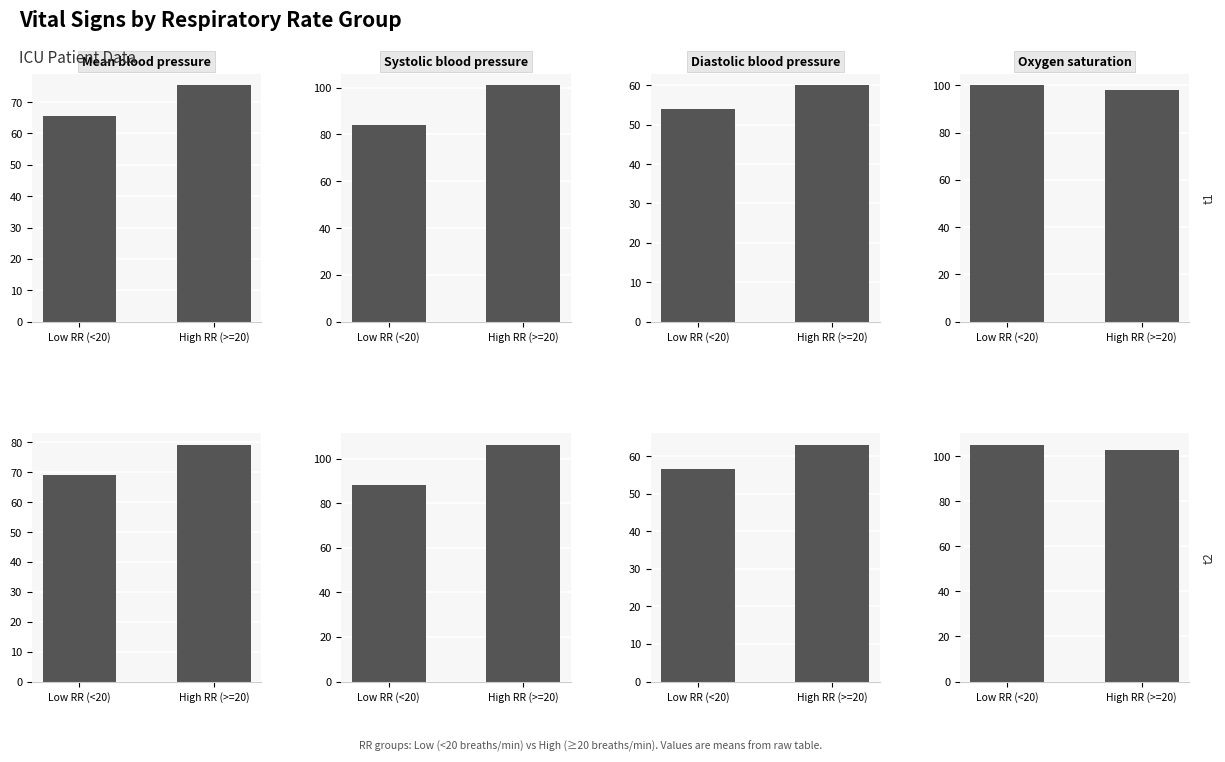

What is the difference between the Diastolic blood pressure (Low RR (<20) vs High RR (>=20)) values at Low RR (<20) and High RR (>=20)?

6.3